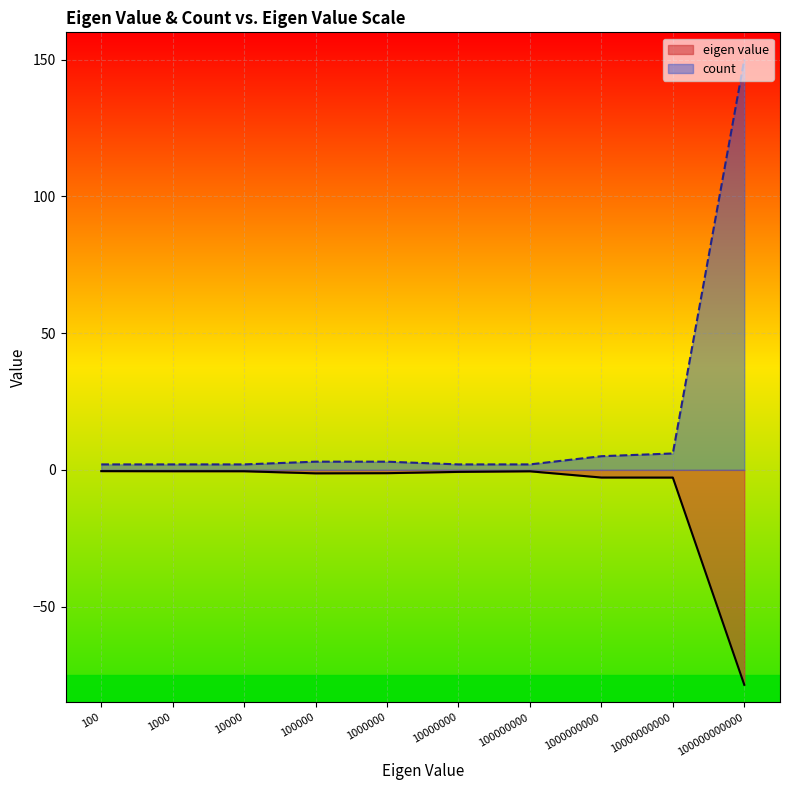

Where is count nearest to the value 76?

10000000000